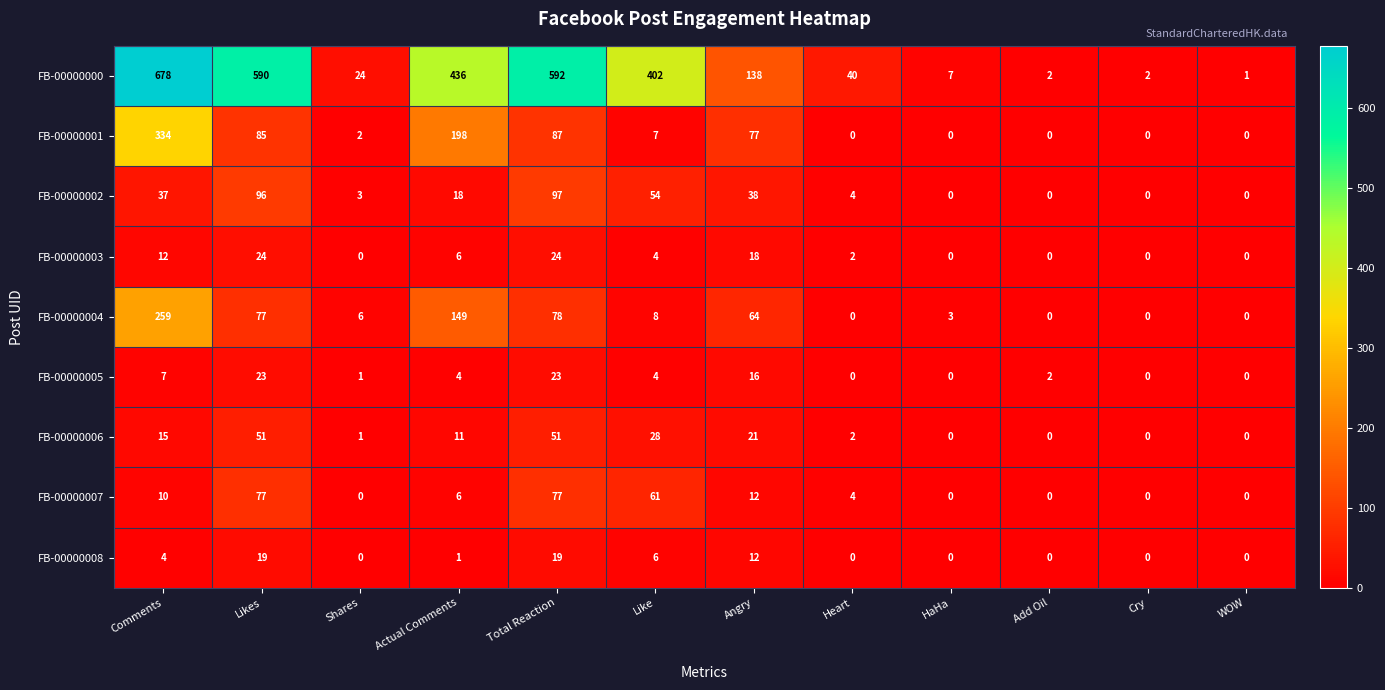

What is the greatest value displayed?

678